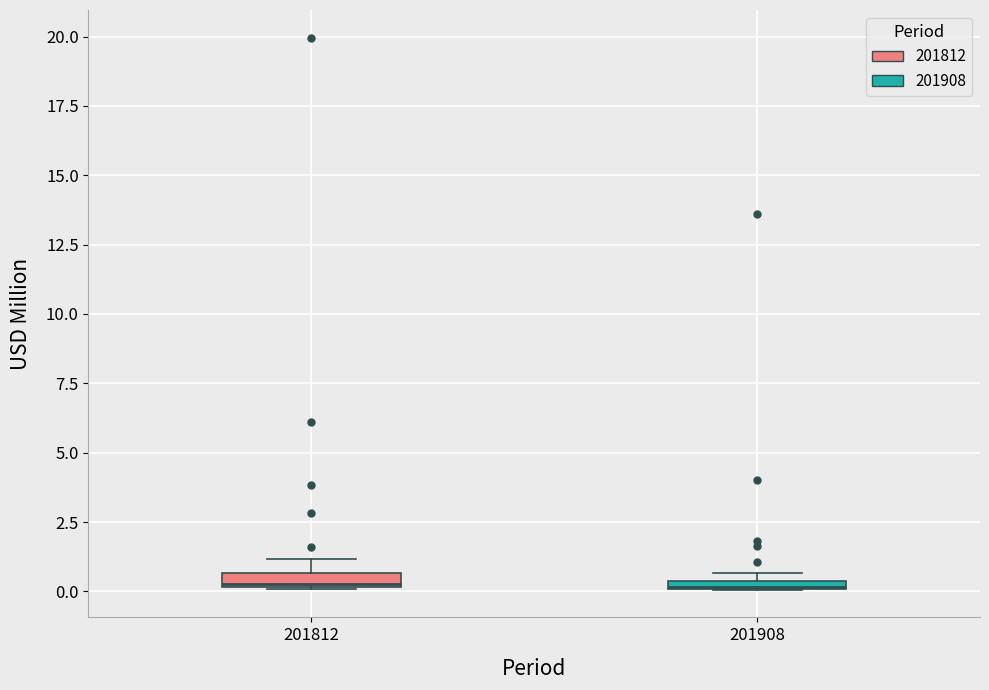

Where is the lower edge of the box at x = 201812 on the y-axis? The values are not printed on the chart, so give them approximately, as read against the axis.

0.0